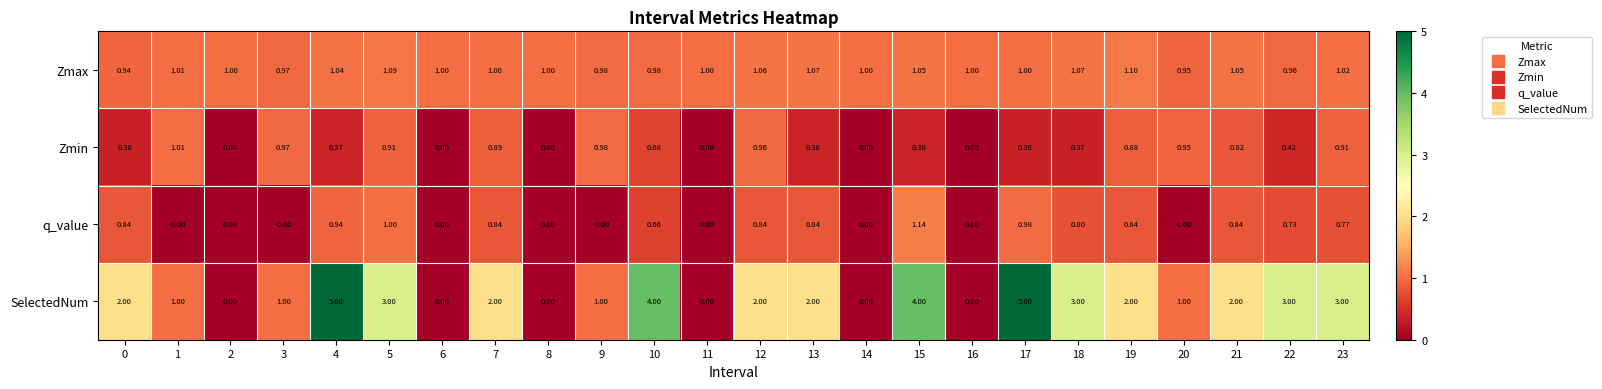

List the series in order of their peak value, highest first.

SelectedNum, q_value, Zmax, Zmin